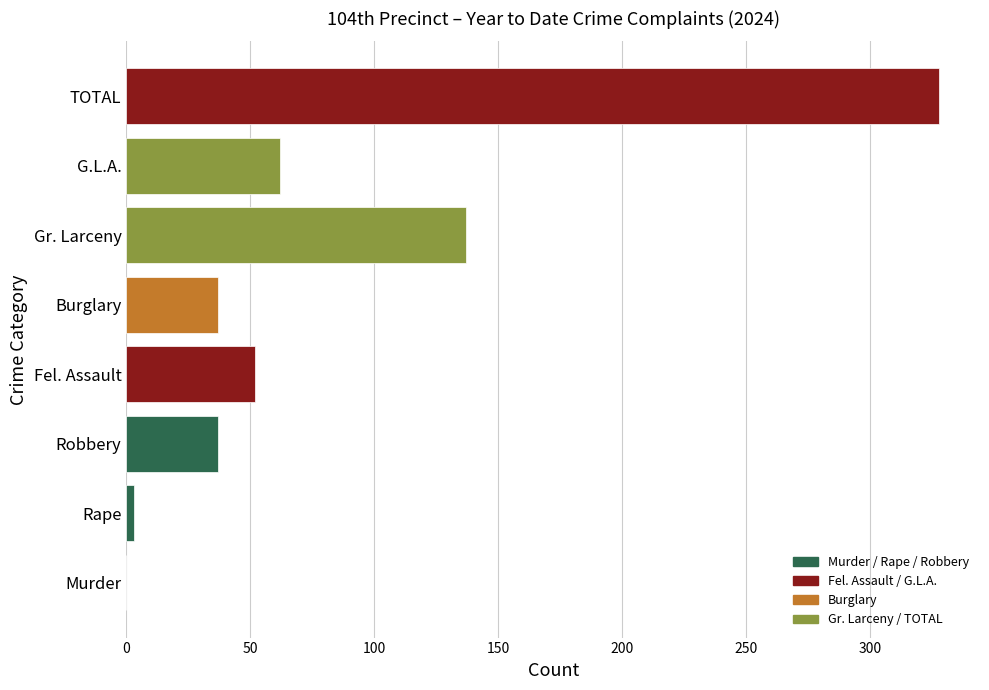

What is the sum of all values?

656